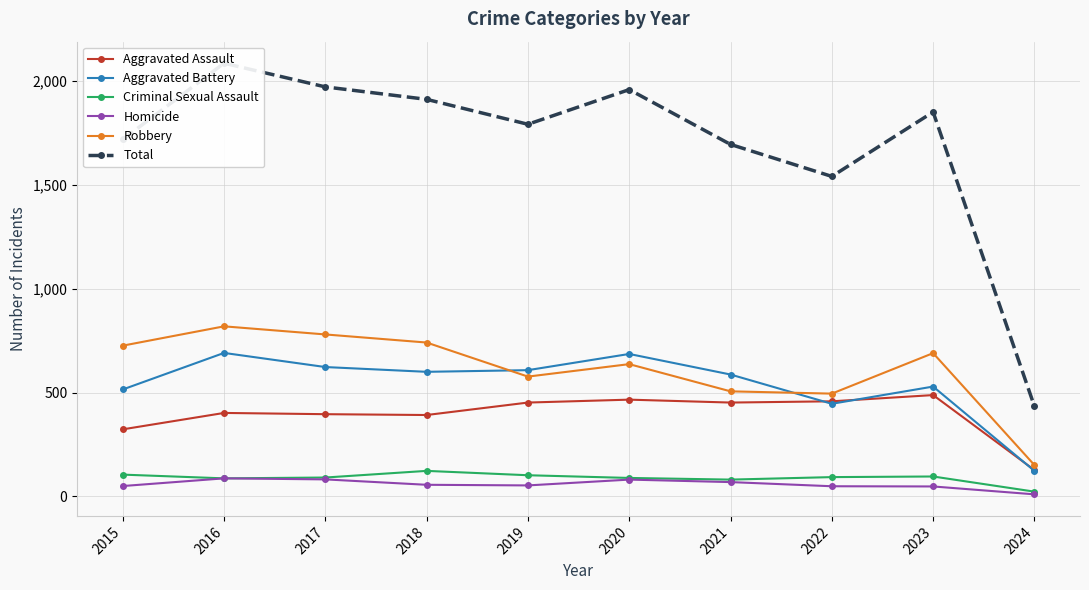

How many interior local peaks does the Robbery series have?

3